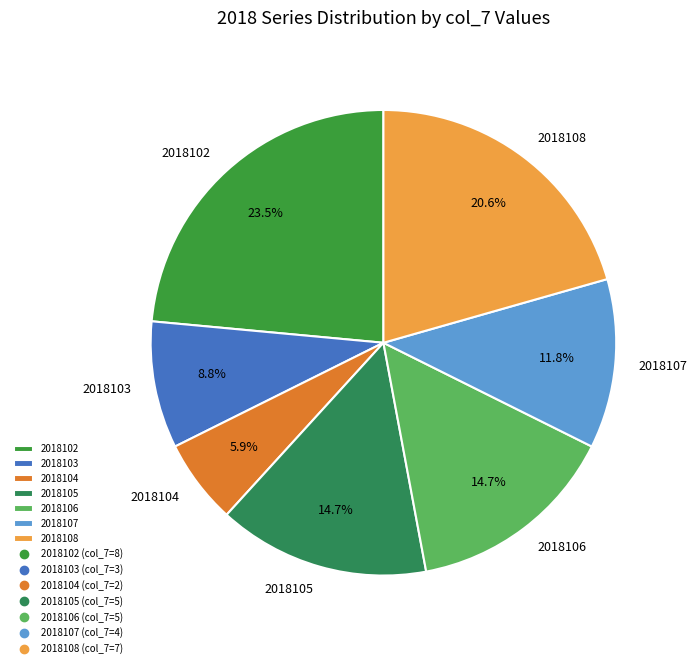

Which category has the biggest portion of the pie?

2018102